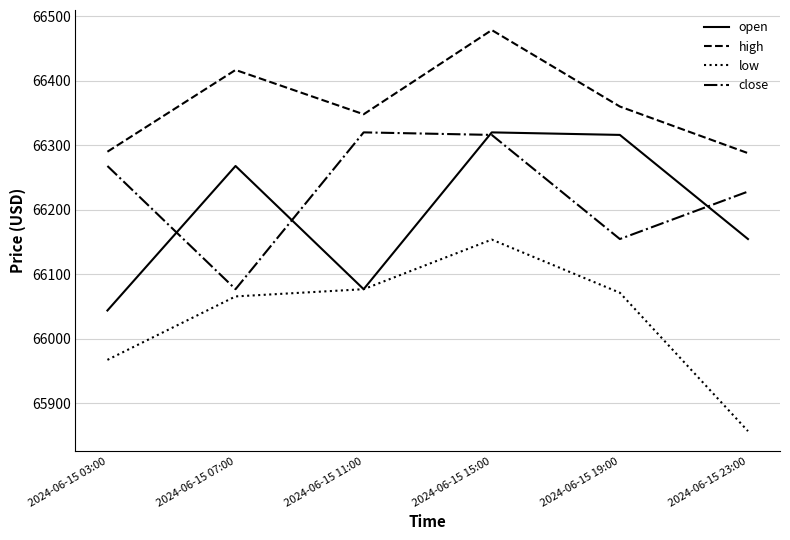

At how many categories does at least one series exceed 66136?

6